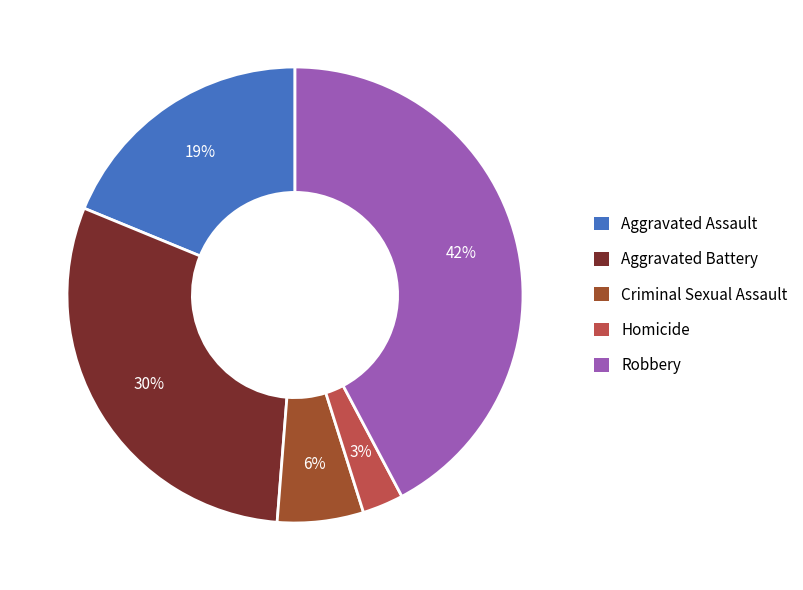

Does Aggravated Assault account for over 50% of the chart?

No